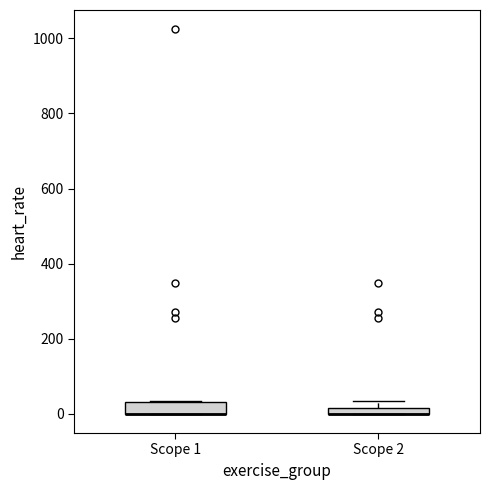

Where is the upper edge of the box for Scope 1 on the y-axis? The values are not printed on the chart, so give them approximately, as read against the axis.

40